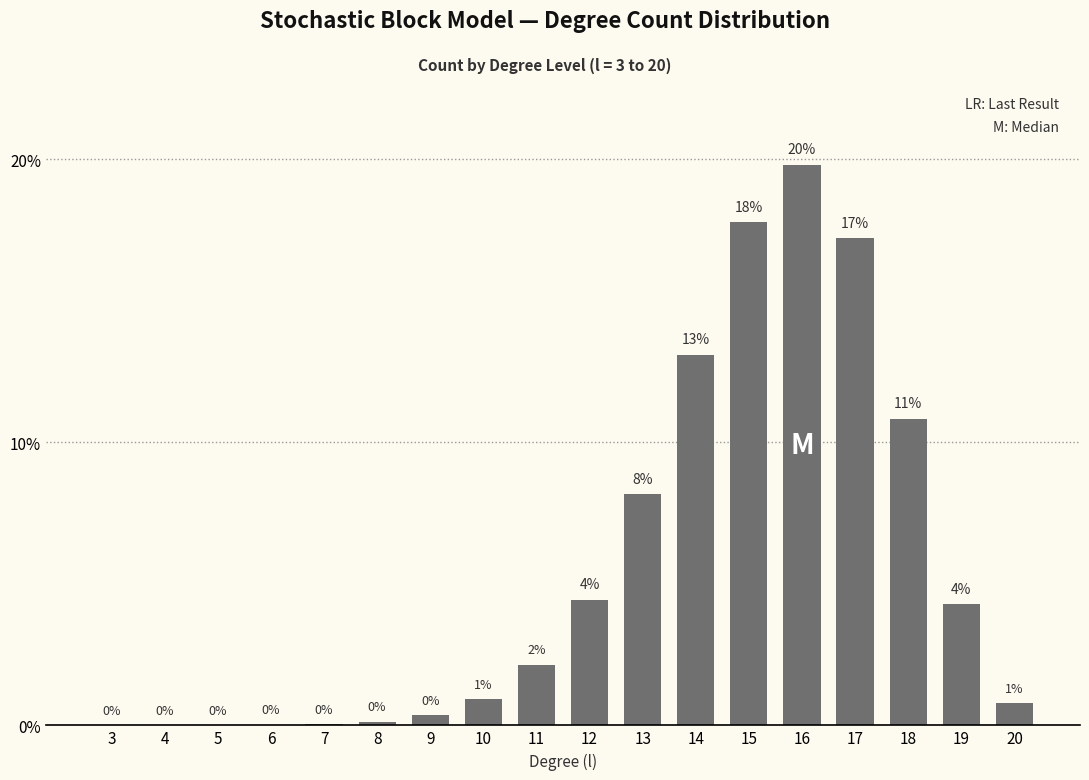

What is the difference between the values at 19 and 14?

8.8